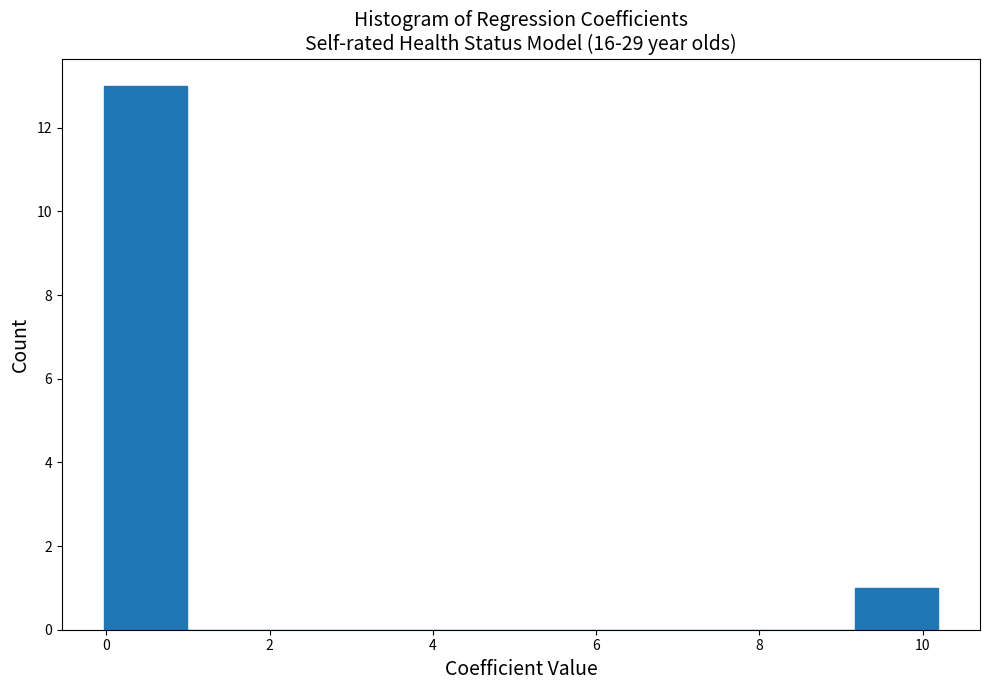

Reading left to right, list every bar in this chart as the range it spans on the x-axis followed by its height. Neither the bar edges nor the heights are printed on the chart, so give them approximately, as read against the axes.

0.0 to 1.0: 13
1.0 to 2.0: 0
2.0 to 3.0: 0
3.0 to 4.0: 0
4.0 to 5.0: 0
5.0 to 6.2: 0
6.2 to 7.2: 0
7.2 to 8.2: 0
8.2 to 9.2: 0
9.2 to 10.2: 1